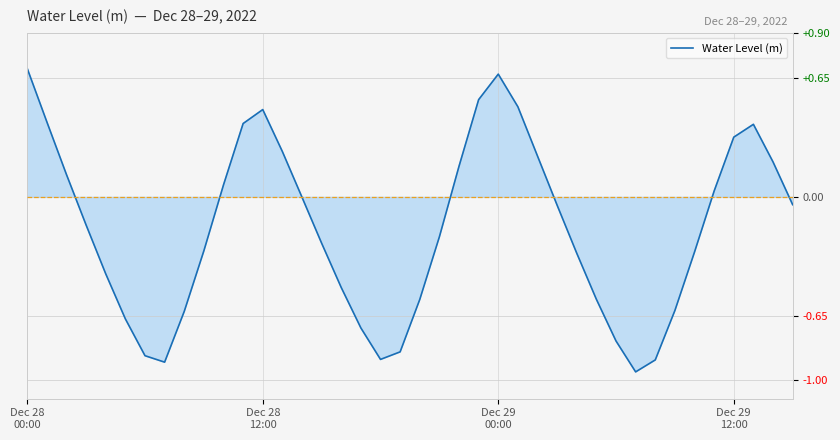

List the labels in order of value, largest first.

Dec 28
00:00, 24, 23, 25, 12, Dec 28
12:00, 11, 37, 36, 13, 26, 38, 22, Dec 29
00:00, 10, 35, 14, 39, 27, Dec 29
12:00, 21, 15, 9, 34, 28, 4, 16, 29, 20, 33, 8, 5, 17, 30, 19, 6, 18, 32, 7, 31